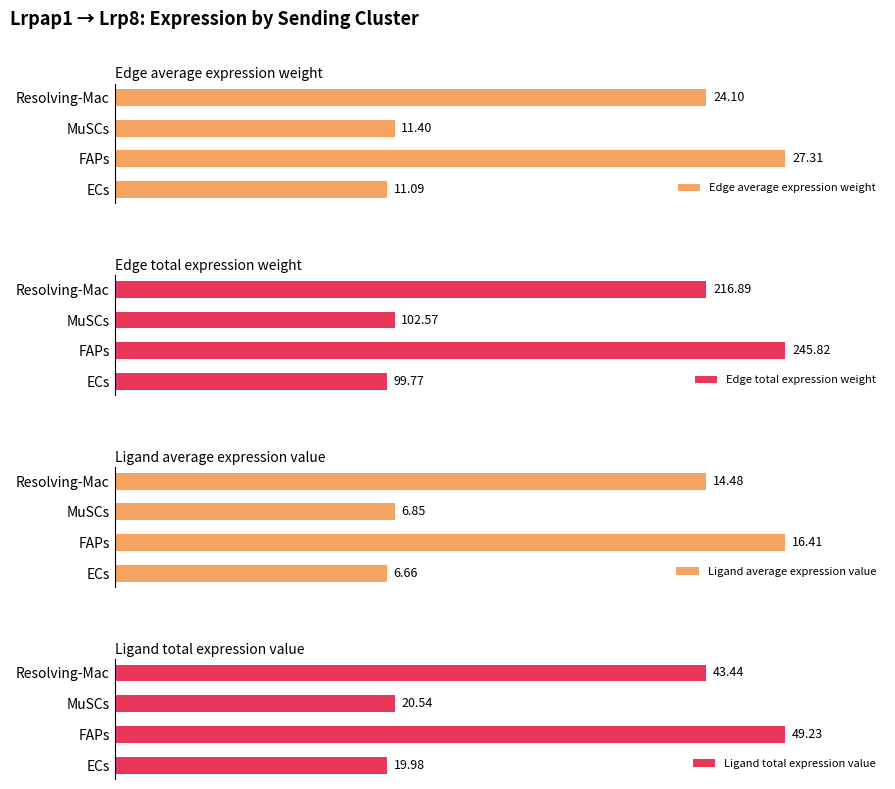

Which series has the widest spread of values?

Edge average expression weight